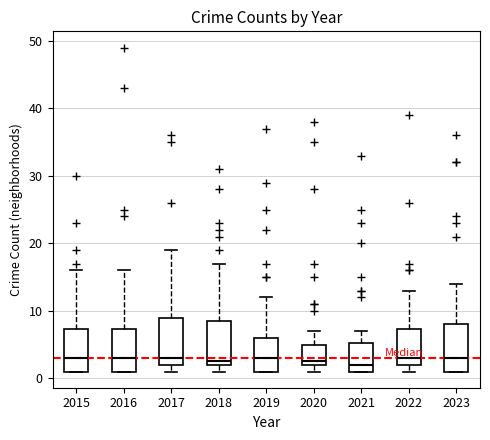

Reading left to right, transcribe this box plot: for each box, give where its median line is, the range the box spans, and where its two whiskers end, as read against the y-axis. The values are not printed on the chart, so give them approximately, as read against the axis.

2015: median 3, box 1 to 7, whiskers 1 to 16
2016: median 3, box 1 to 7, whiskers 1 to 16
2017: median 3, box 2 to 9, whiskers 1 to 19
2018: median 3, box 2 to 9, whiskers 1 to 17
2019: median 3, box 1 to 6, whiskers 1 to 12
2020: median 3, box 2 to 5, whiskers 1 to 7
2021: median 2, box 1 to 5, whiskers 1 to 7
2022: median 3, box 2 to 7, whiskers 1 to 13
2023: median 3, box 1 to 8, whiskers 1 to 14